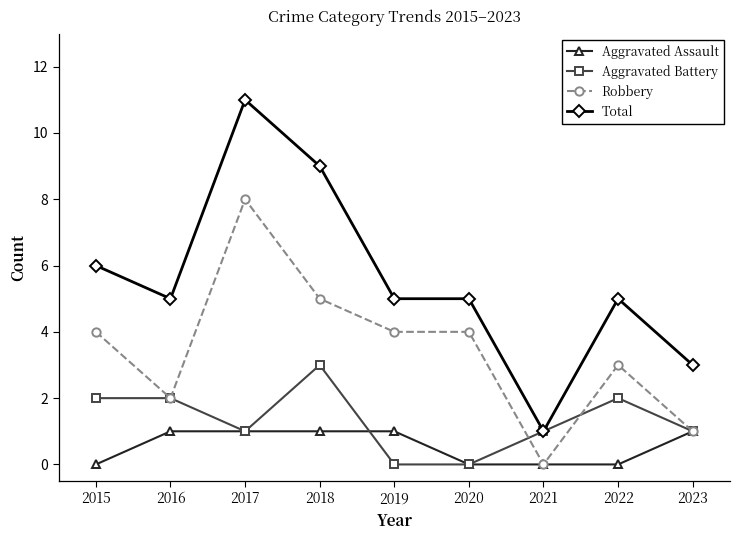

At which category is the sum across all series the highest?

2017